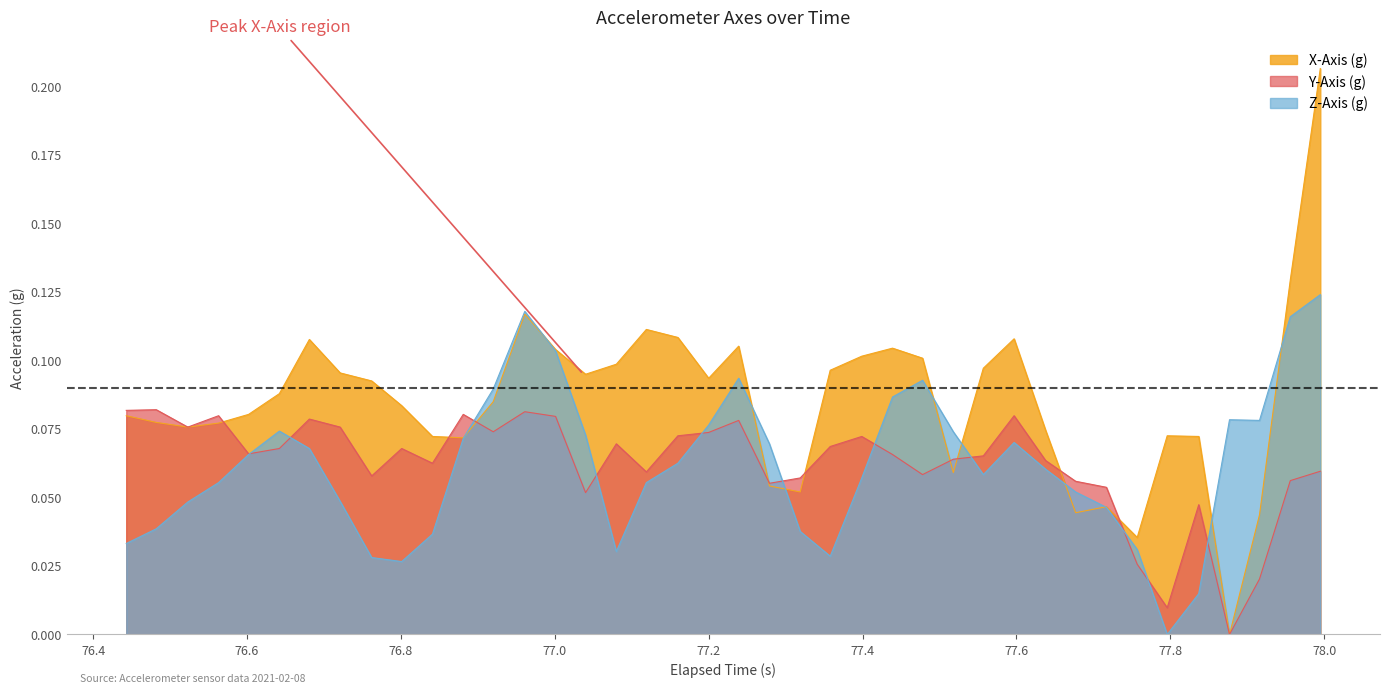

Which series has the largest total across all categories?

X-Axis (g)